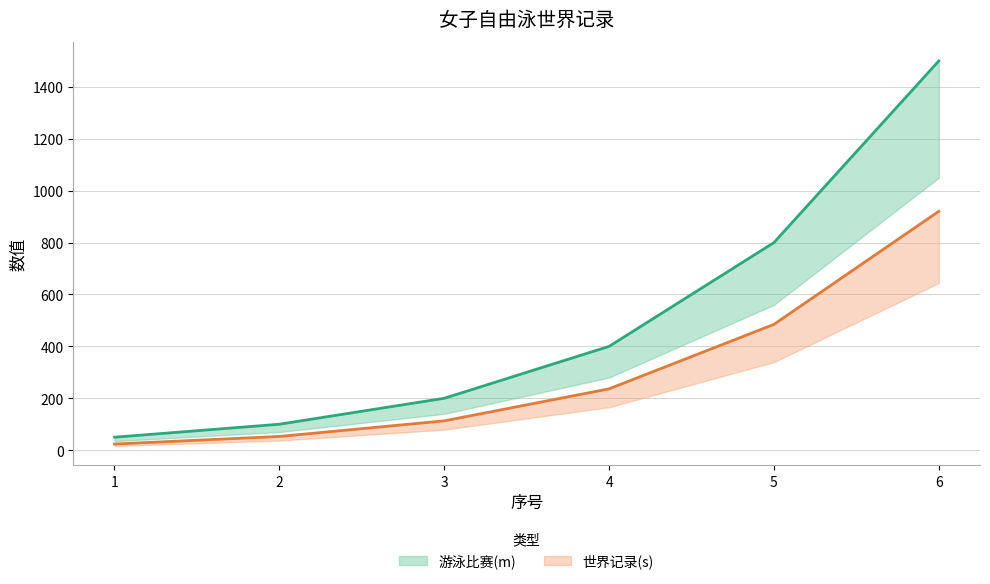

True or false: 世界记录(s) has more than 0 interior local peaks.

False